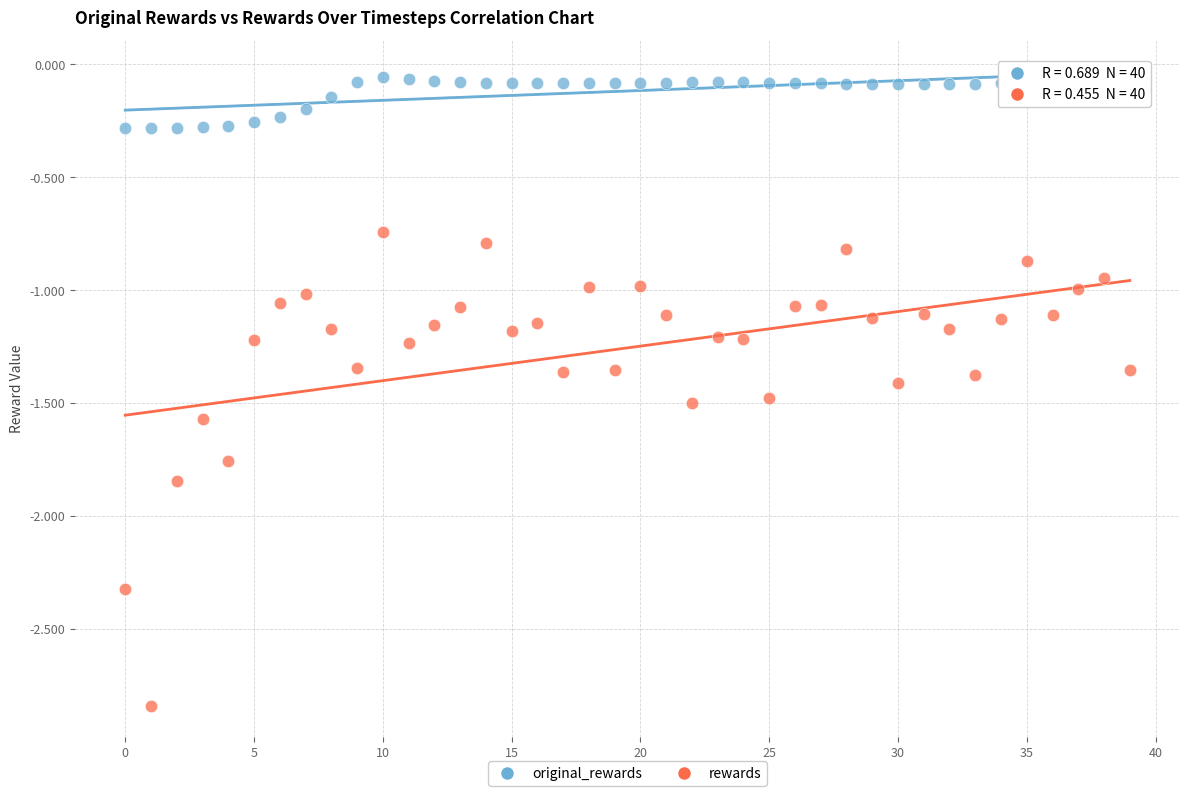

Which series has the widest spread of Y values?

rewards